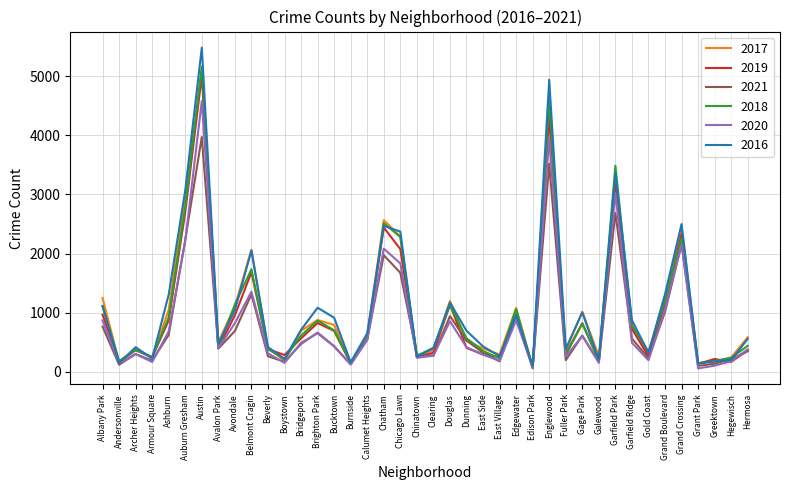

How many interior local valleys does the 2021 series have?

12